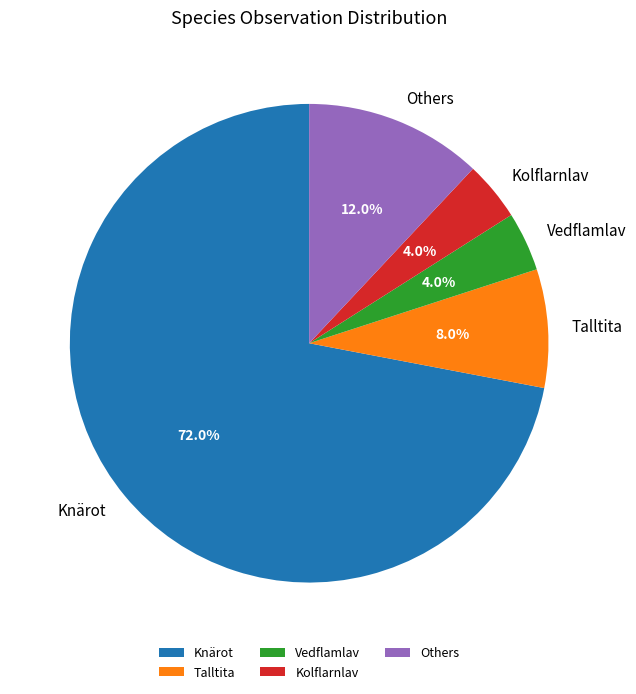

True or false: Talltita accounts for 8% of the total.

True